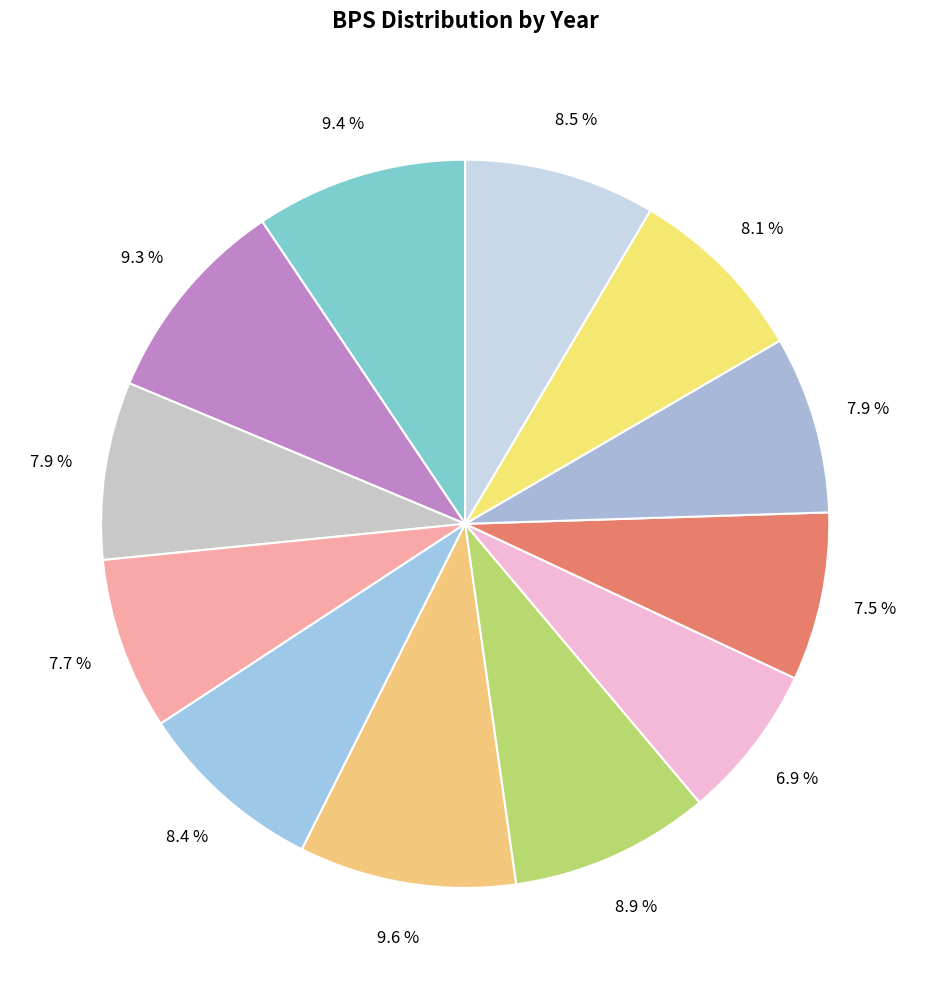

How many segments does this pie chart have?

12